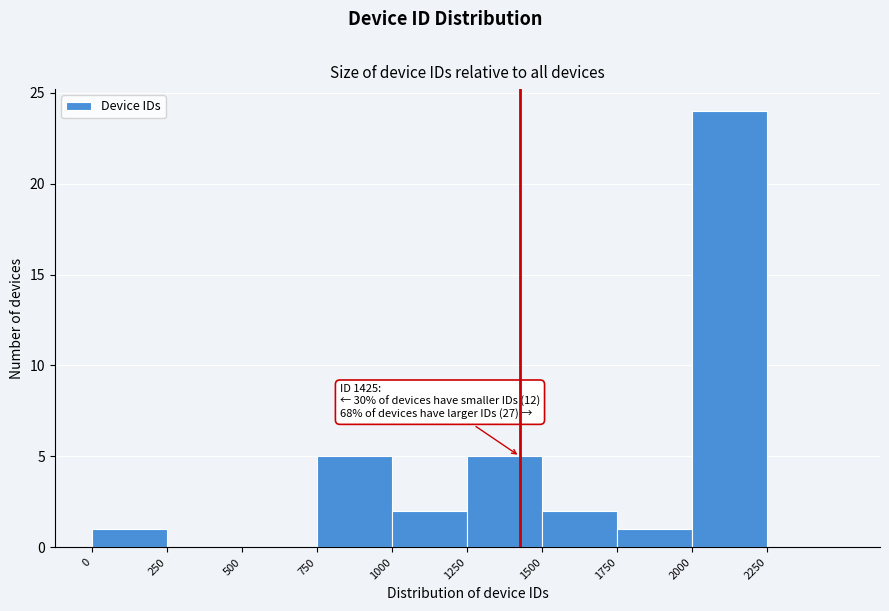

Over which range of the x-axis is the bar tallest?

2000 to 2250